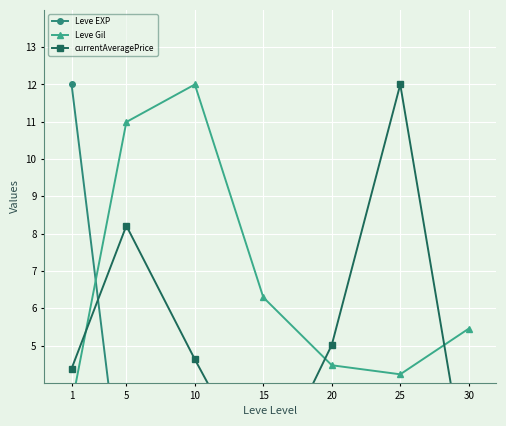

How many lines are shown in the chart?

3